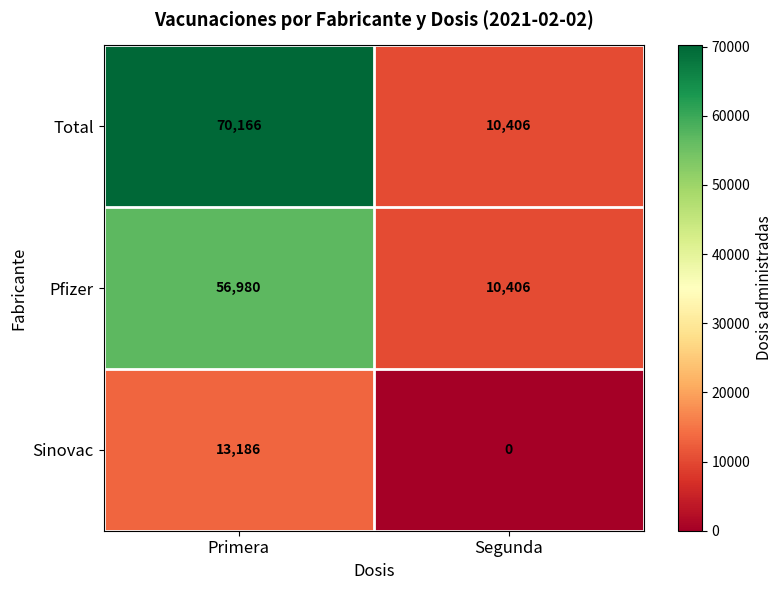

The Total series shows 121425 at Primera. True or false?

False